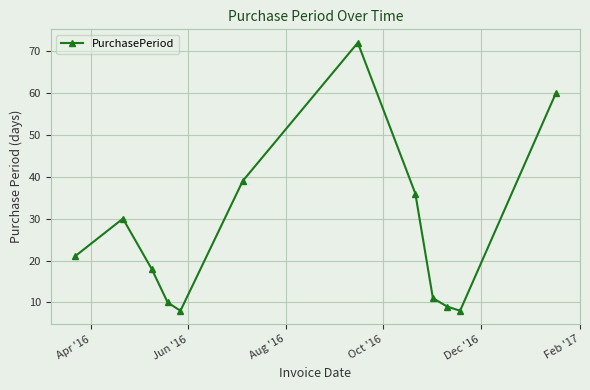

What is the greatest value displayed?

72